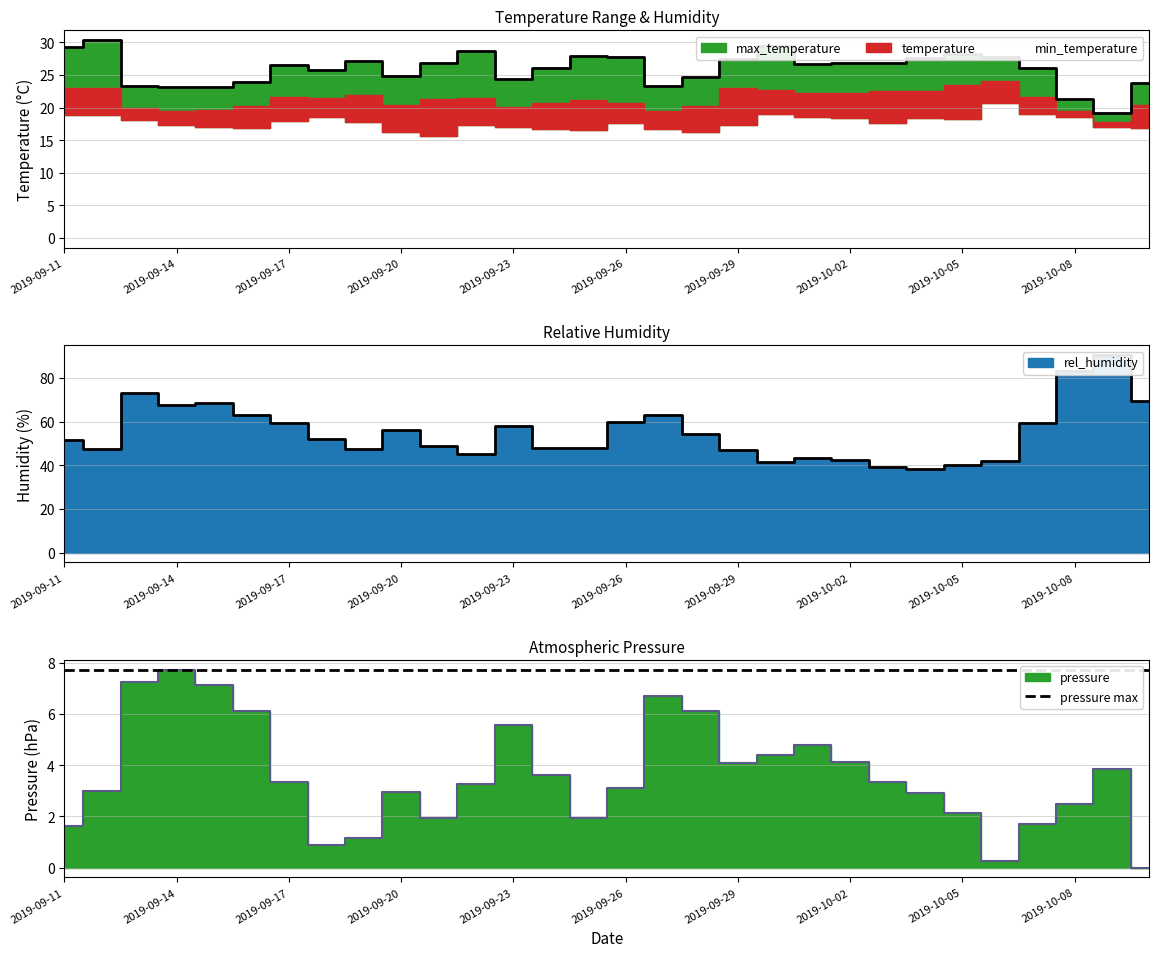

True or false: pressure and rel_humidity intersect in this chart.

False